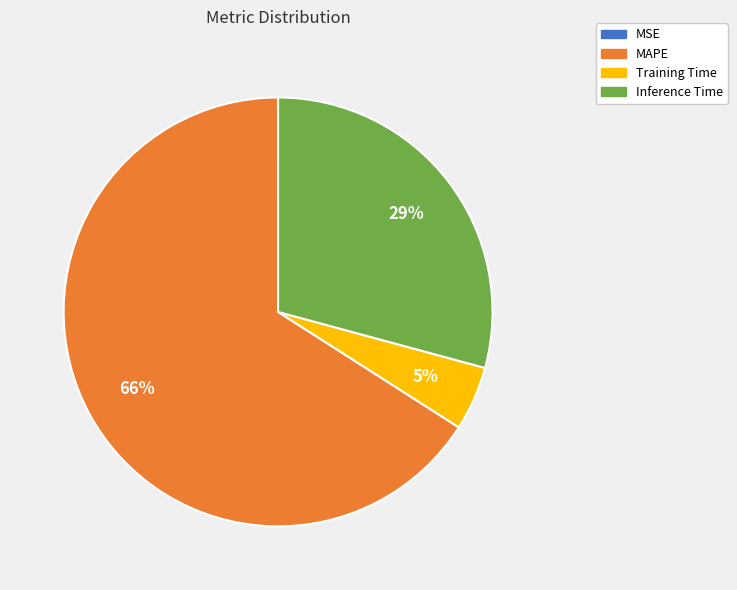

Between MAPE and Inference Time, which is larger?

MAPE